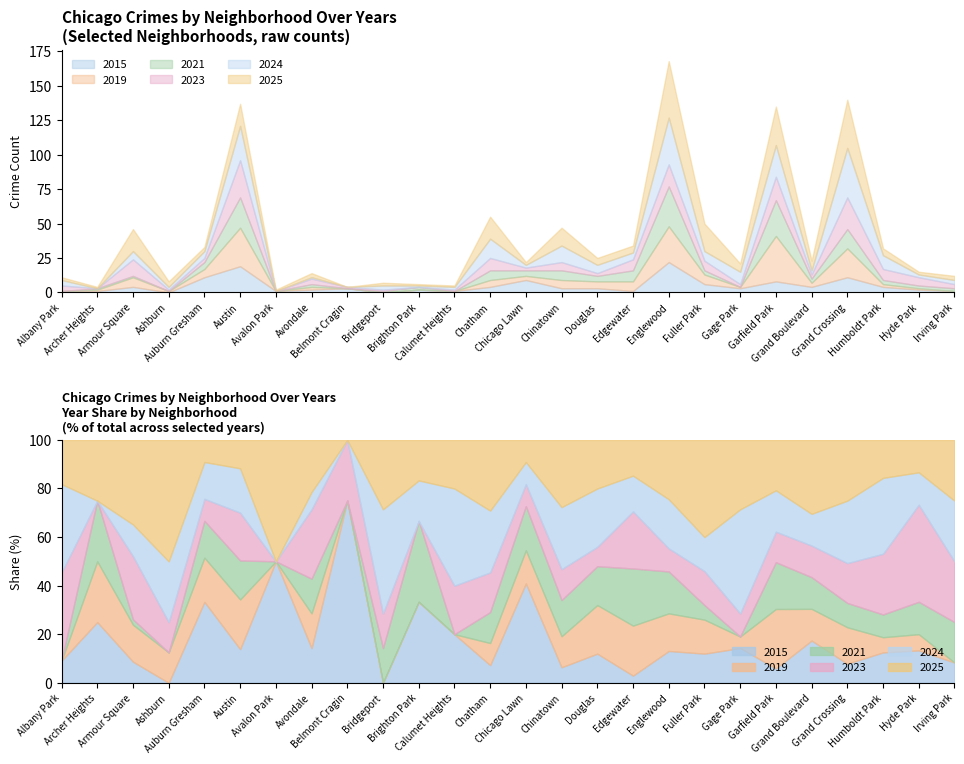

At which category does 2025 reach its first local peak?

Armour Square